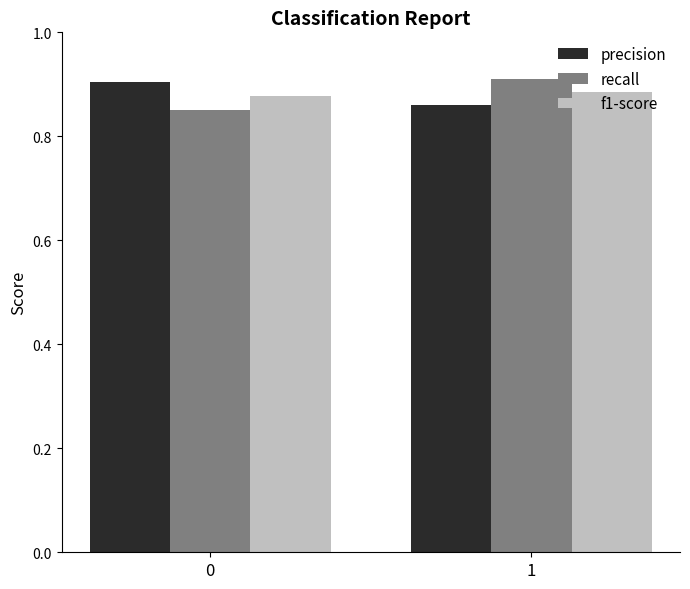

The value of precision at 0 is 0.9. True or false?

True